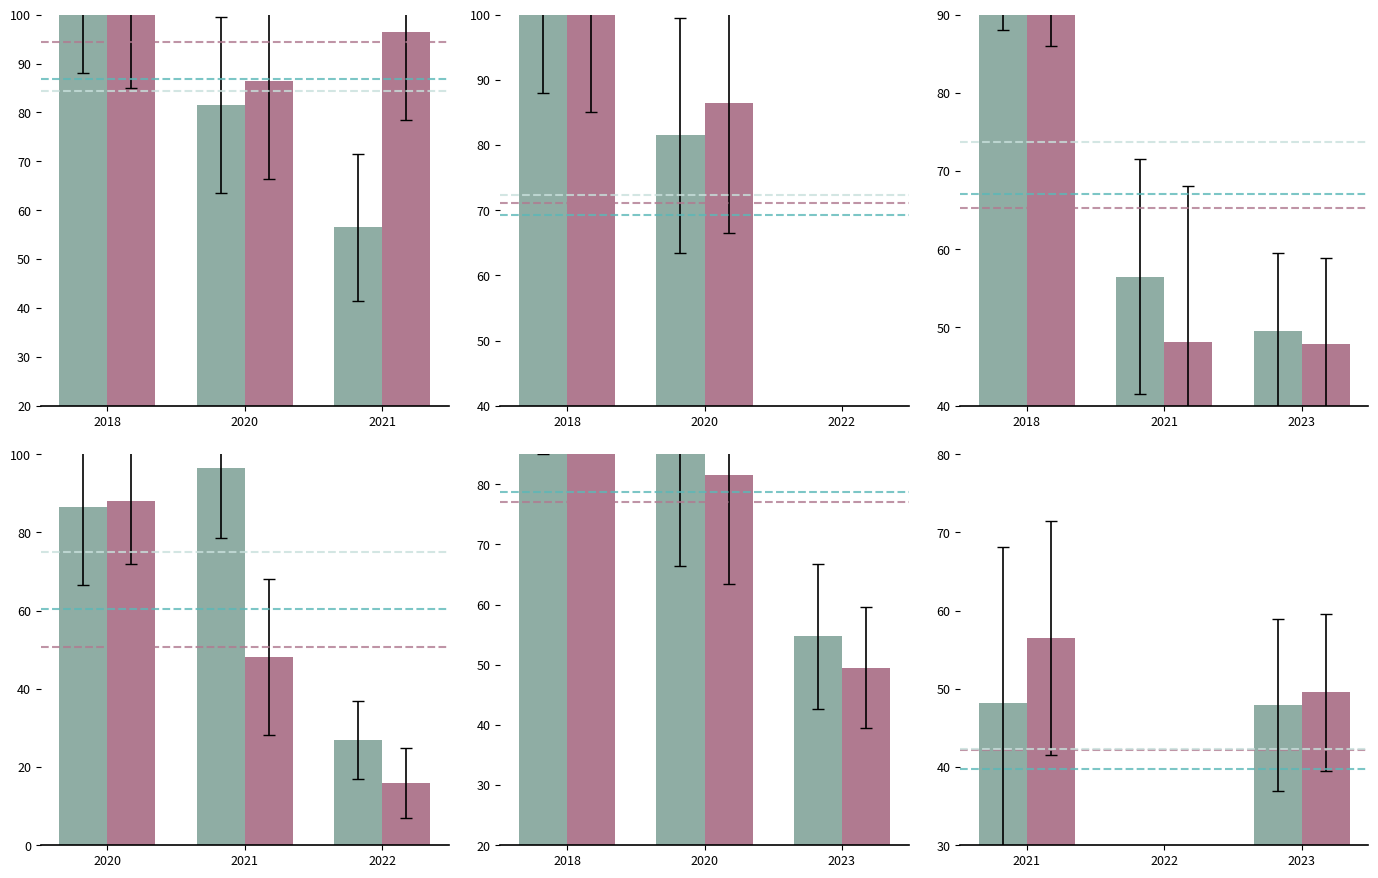

Are the bars grouped side by side (vs. stacked)?

Yes